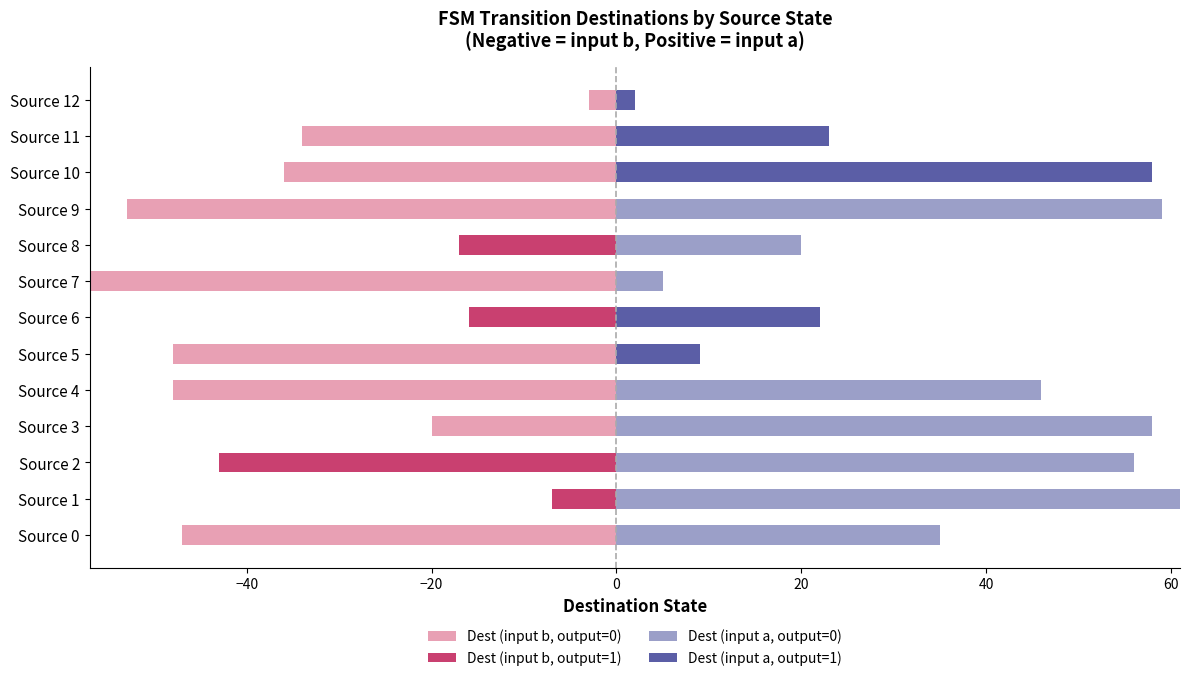

What are all the series names shown in the legend?

Dest (input b, output=0), Dest (input b, output=1), Dest (input a, output=0), Dest (input a, output=1)